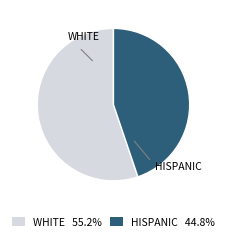

Is there a majority slice in this chart?

Yes